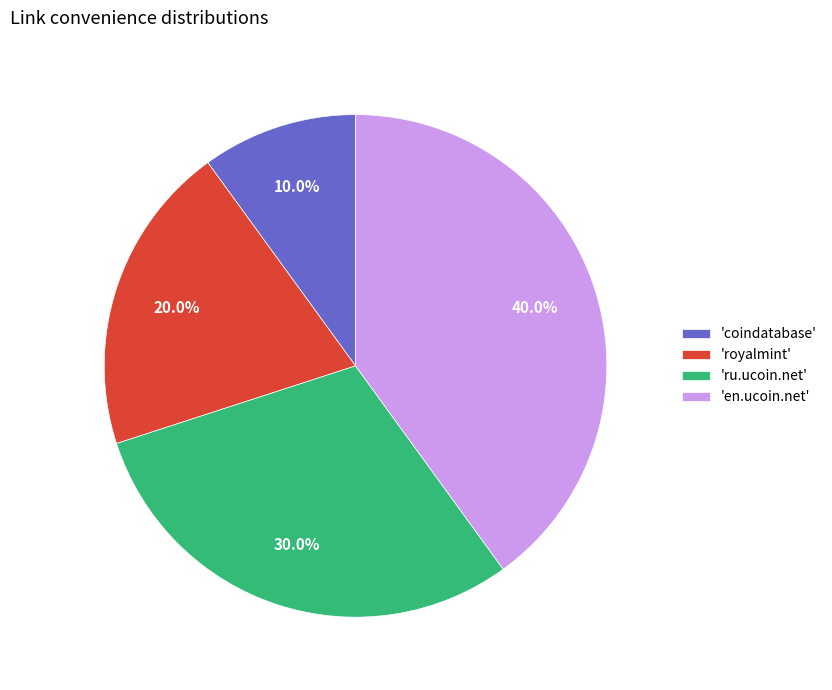

Does 'en.ucoin.net' account for over 50% of the chart?

No